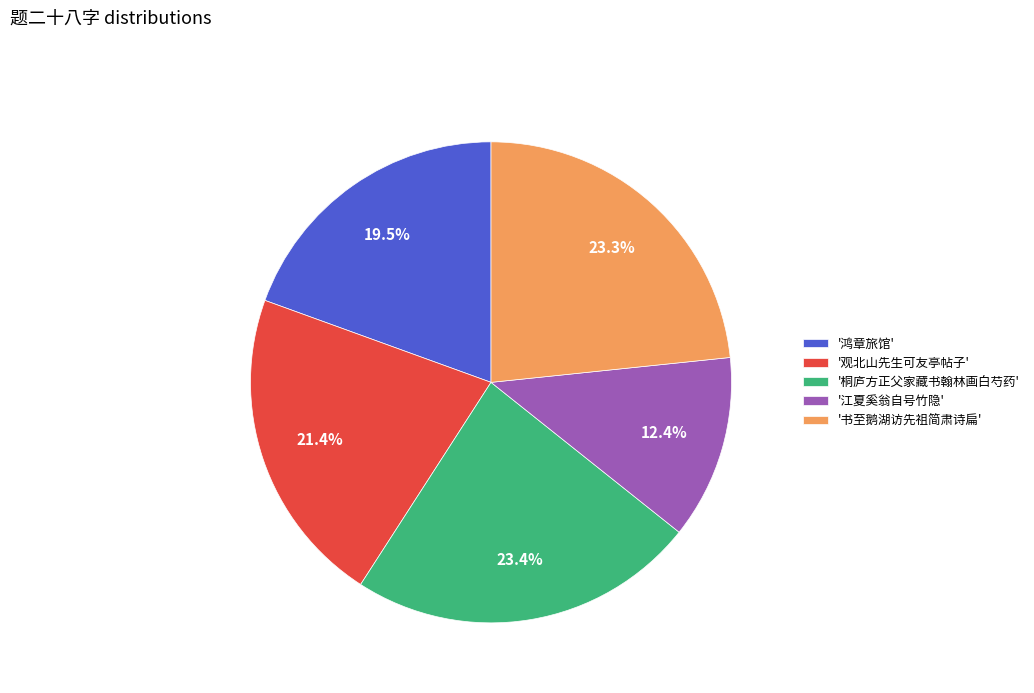

To the nearest percent, what is the difference between the largest and smallest slice percentages?

11%